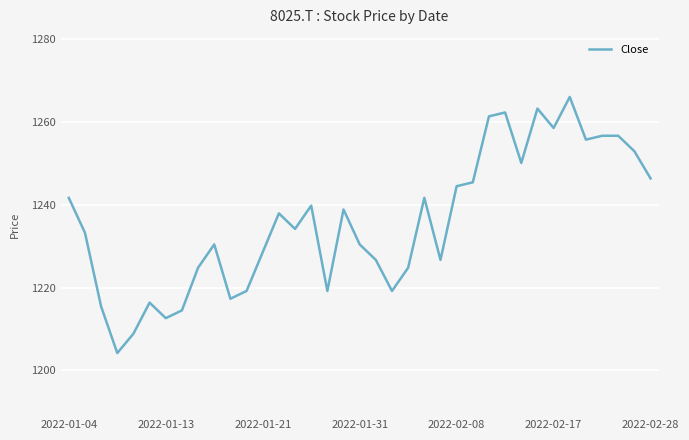

What is the difference between the maximum and minimum values?

61.9